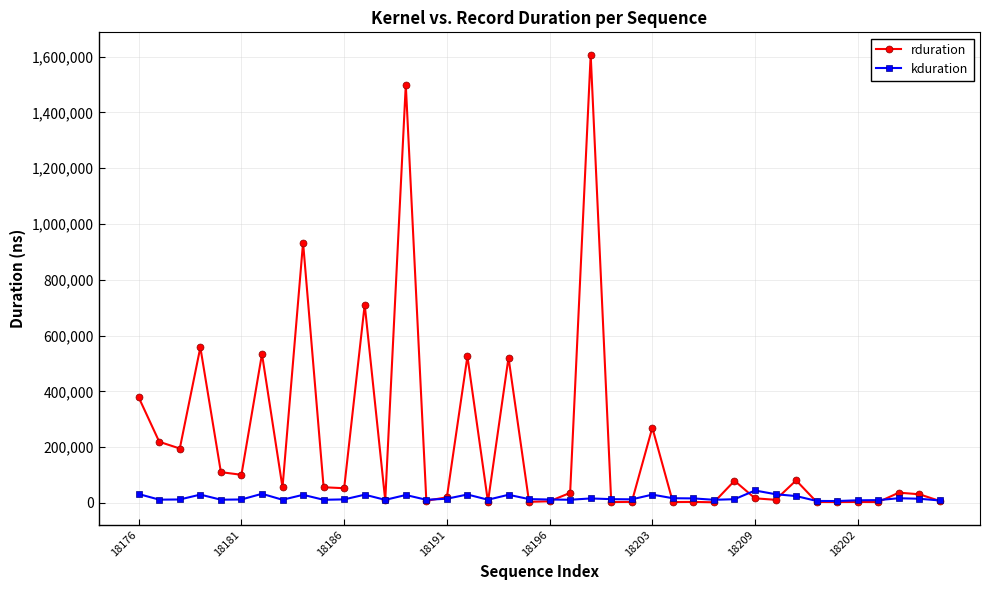

Which series has the largest total across all categories?

rduration